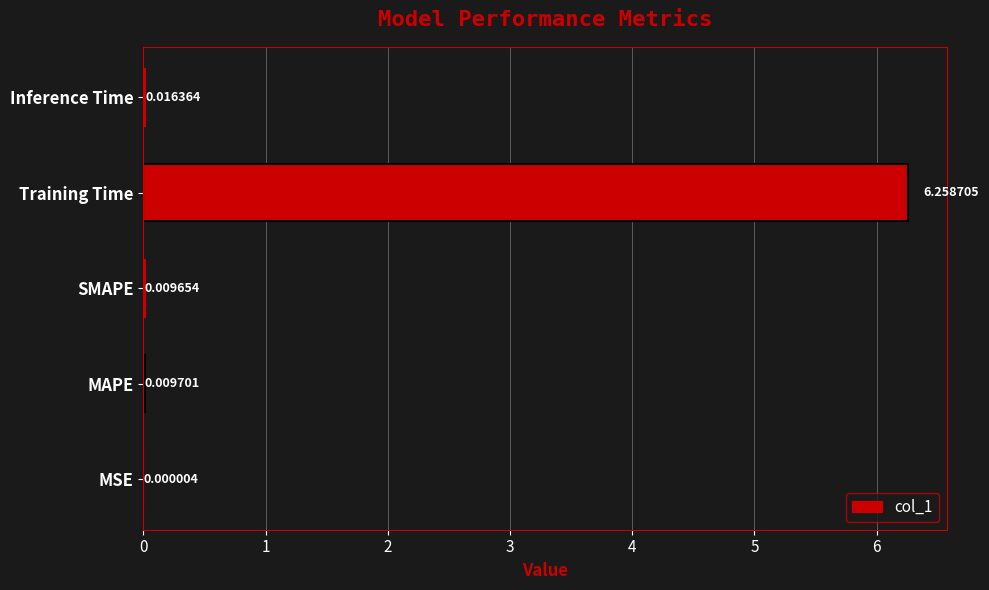

Which label corresponds to the largest value in the chart?

Training Time